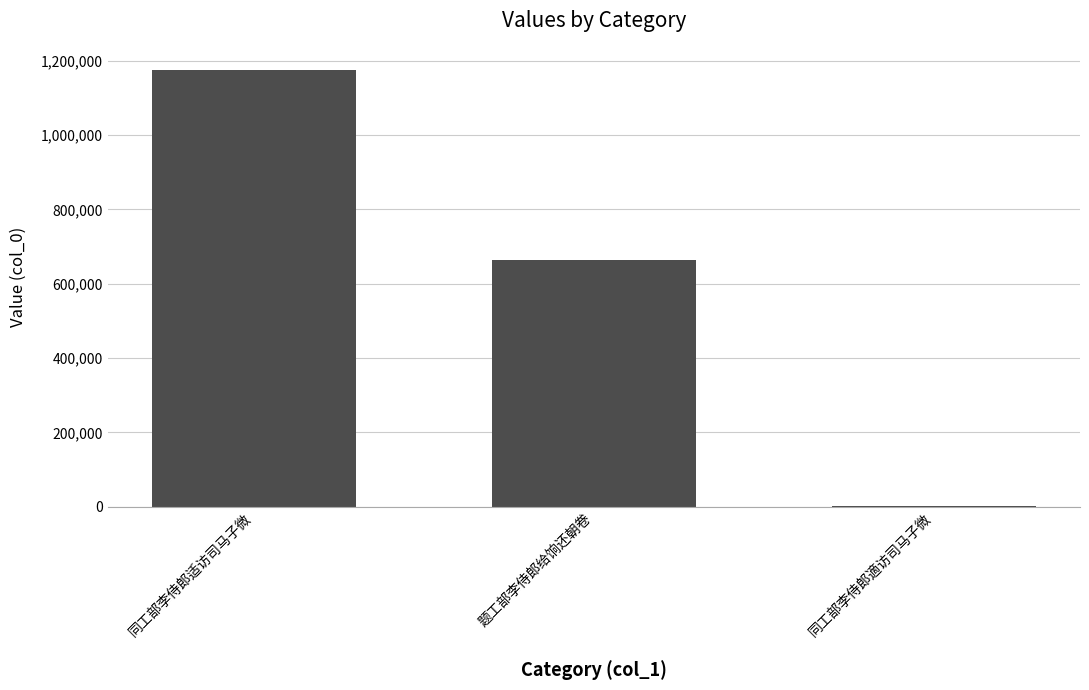

The value at 同工部李侍郎适访司马子微 is 432215. True or false?

False